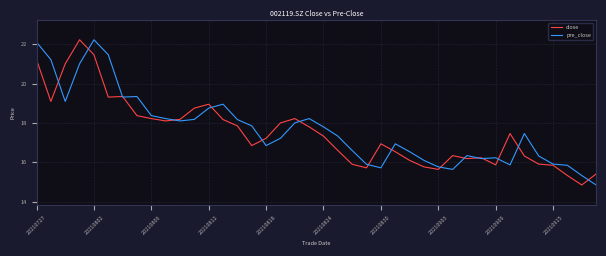

What is the greatest value displayed?

22.2